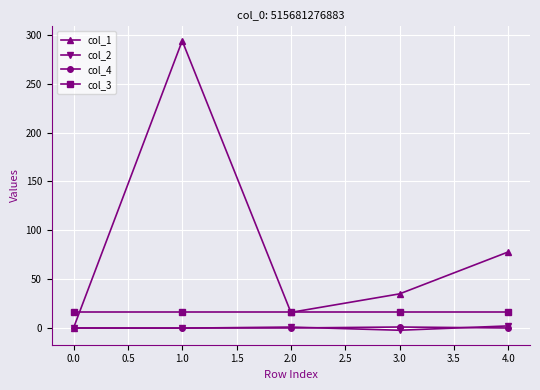

What is the label of the 3rd point from the right?

2.0